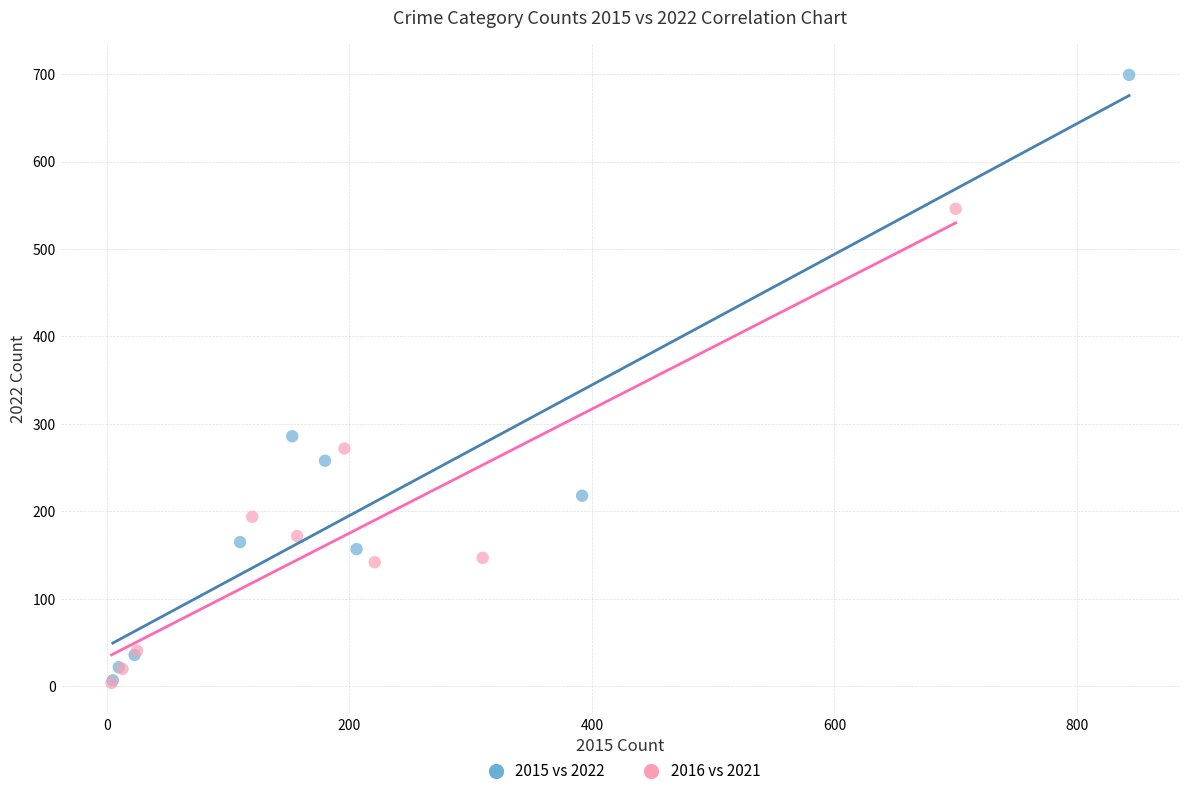

Which series reaches the maximum Y coordinate?

2015 vs 2022